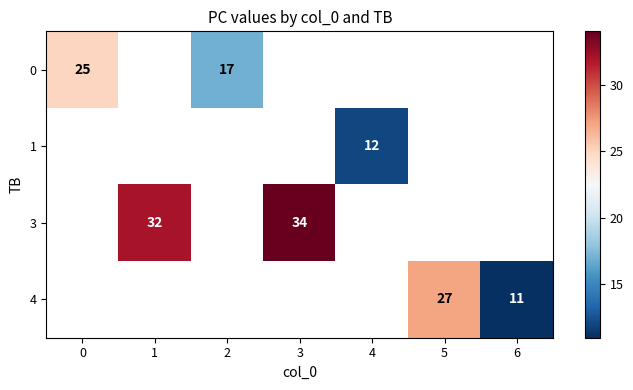

How many distinct data groups are displayed?

4